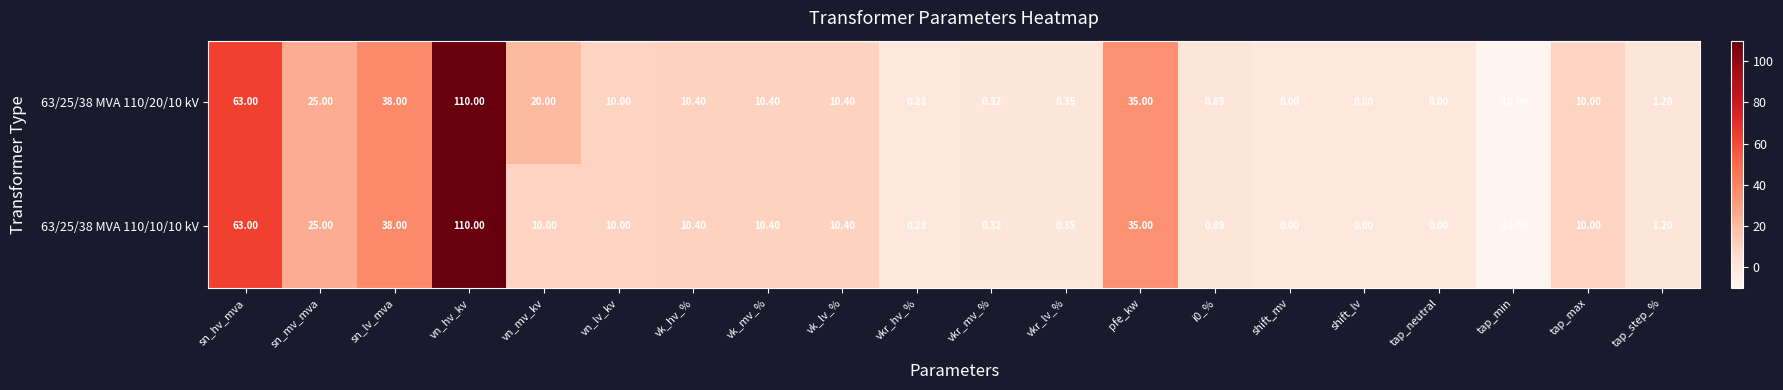

At which category is the sum across all series the highest?

vn_hv_kv